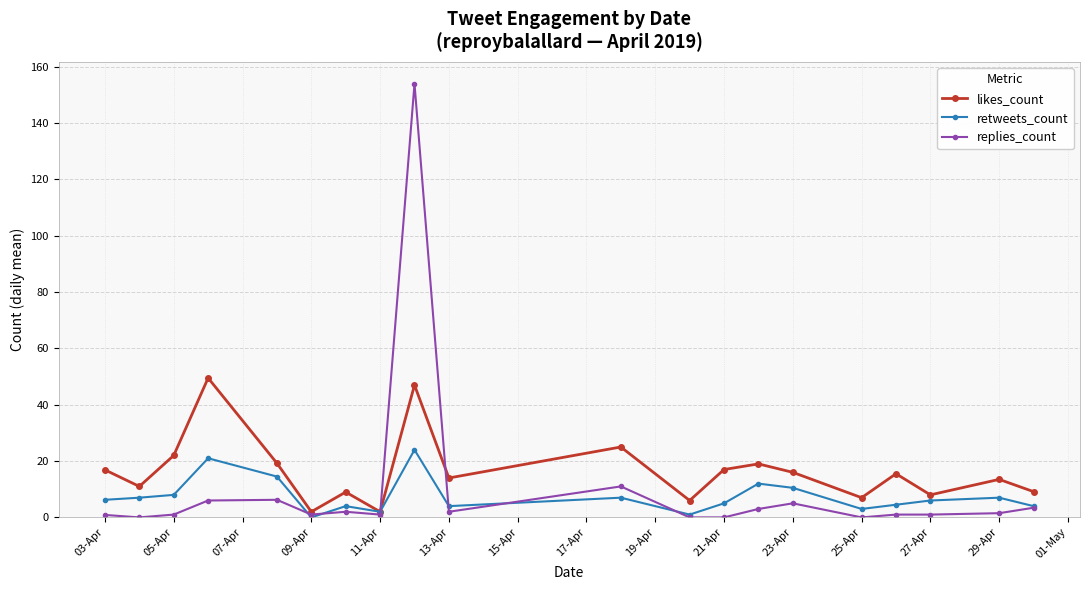

True or false: replies_count has more than 1 points higher than both neighbors.

True